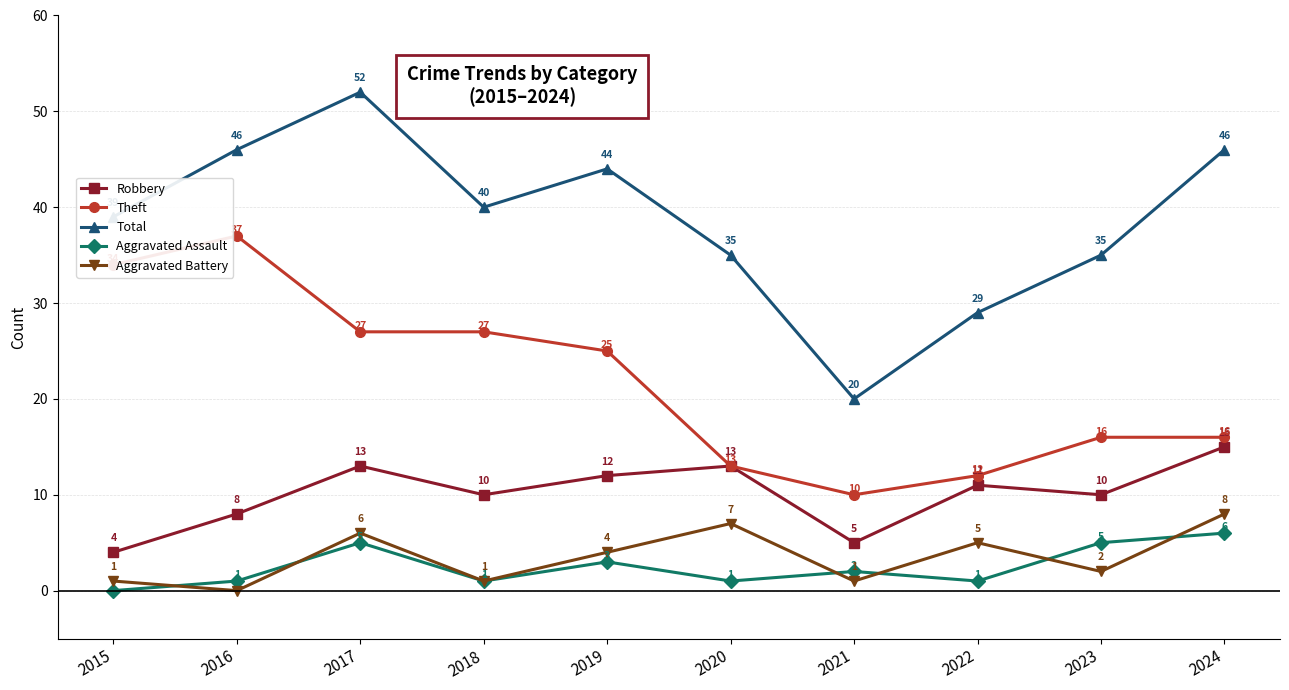

Which series has the widest spread of values?

Total